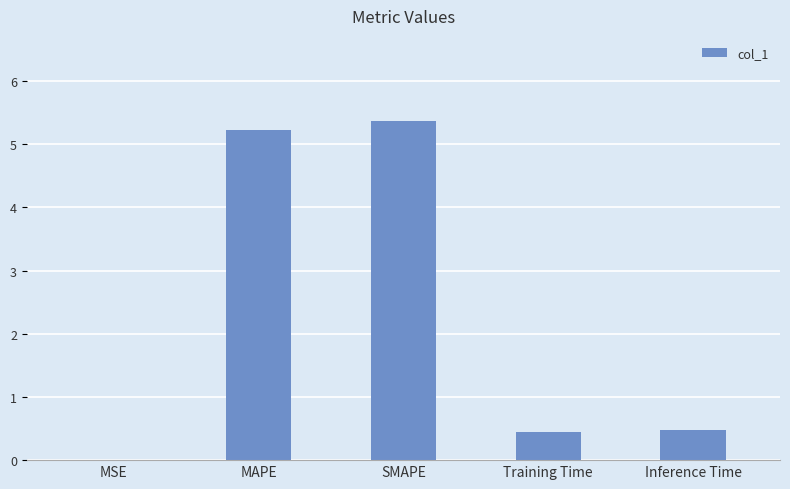

What is the difference between the values at SMAPE and MSE?

5.4